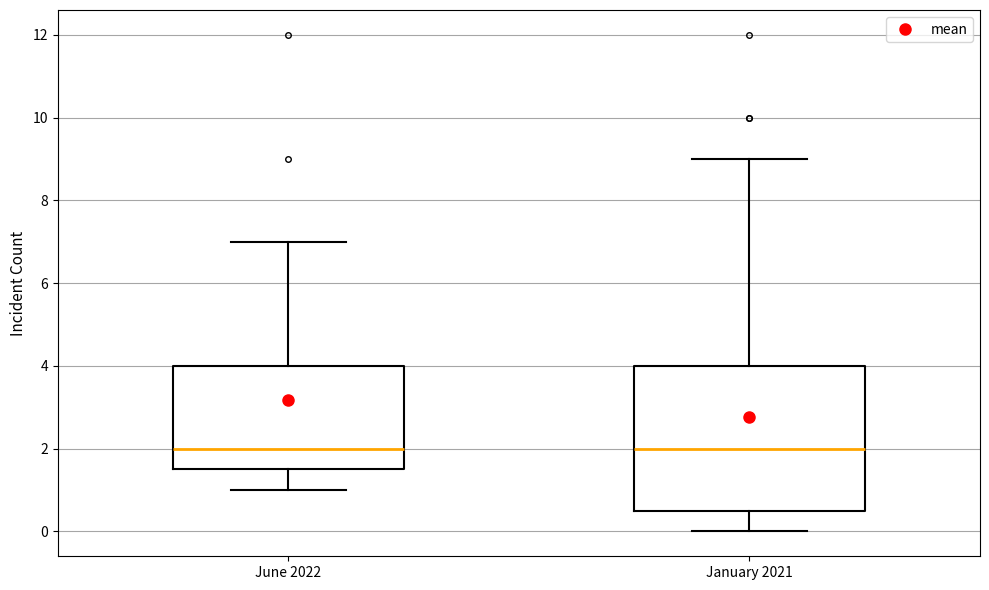

Reading left to right, read every box against the y-axis: the position of its median line, the range the box covers, and the ends of its whiskers. The values are not printed on the chart, so give them approximately, as read against the axis.

June 2022: median 2.0, box 1.6 to 4.0, whiskers 1.0 to 7.0
January 2021: median 2.0, box 0.6 to 4.0, whiskers 0.0 to 9.0